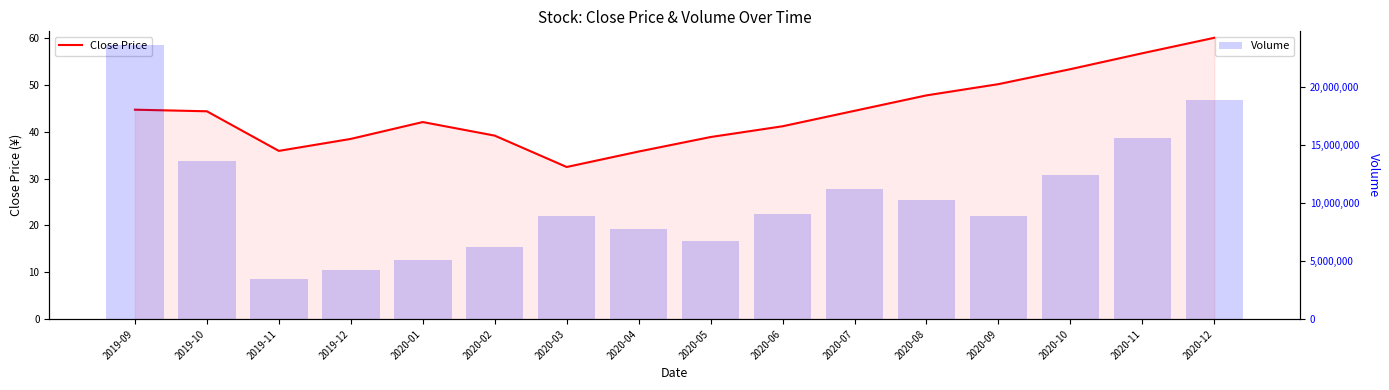

What is the smallest value displayed?

32.5